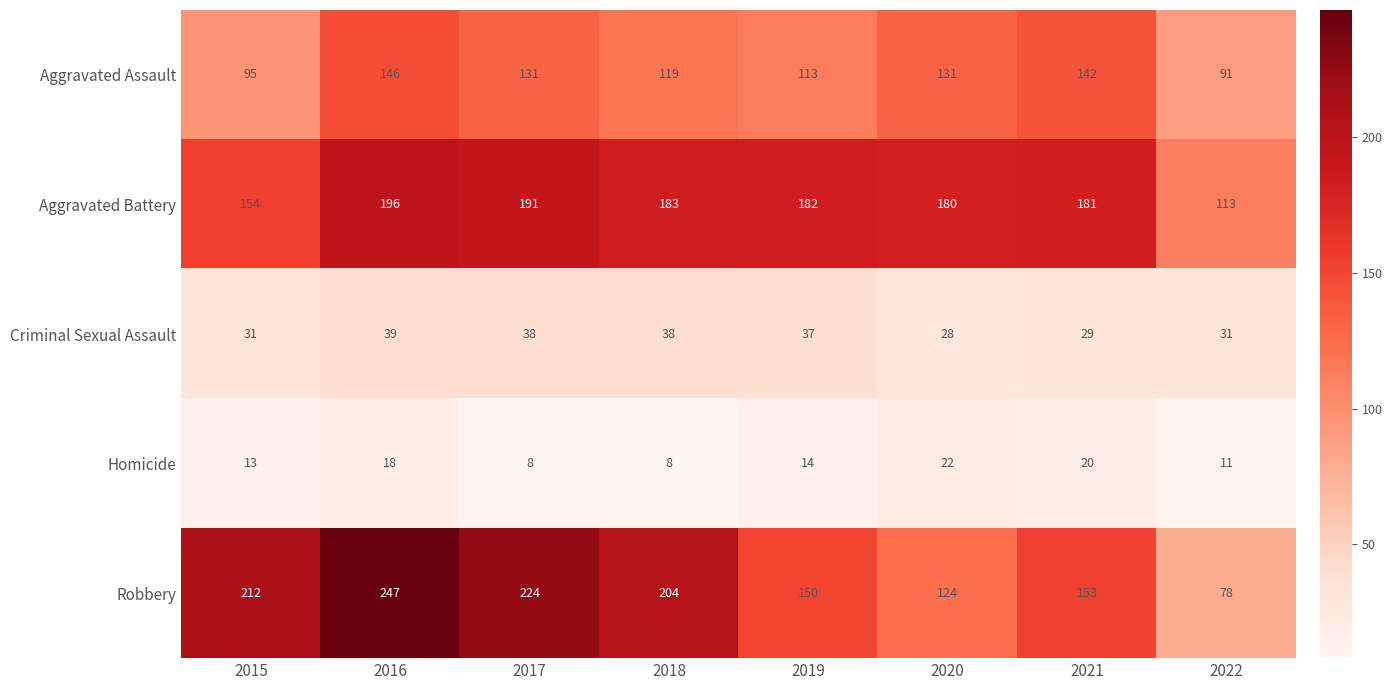

List the series in order of their peak value, lowest first.

Homicide, Criminal Sexual Assault, Aggravated Assault, Aggravated Battery, Robbery